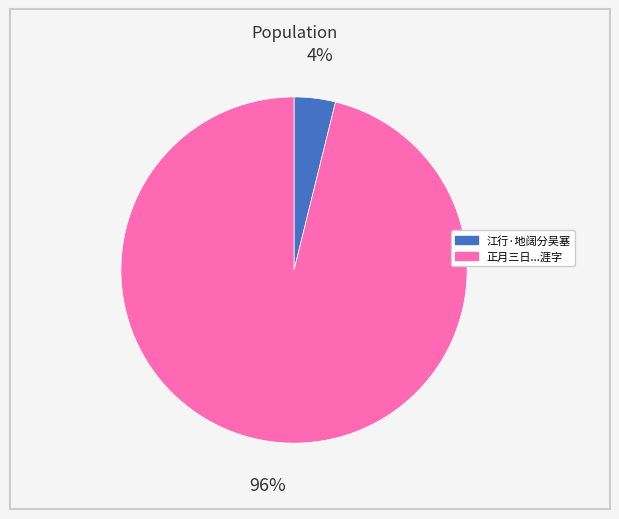

Count the number of slices in the pie.

2